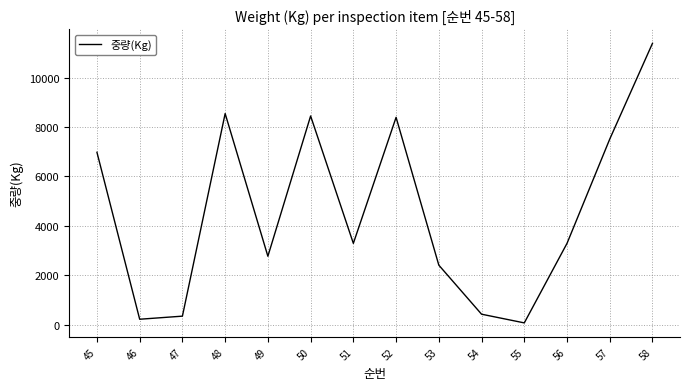

At which category does the data reach its first local peak?

48